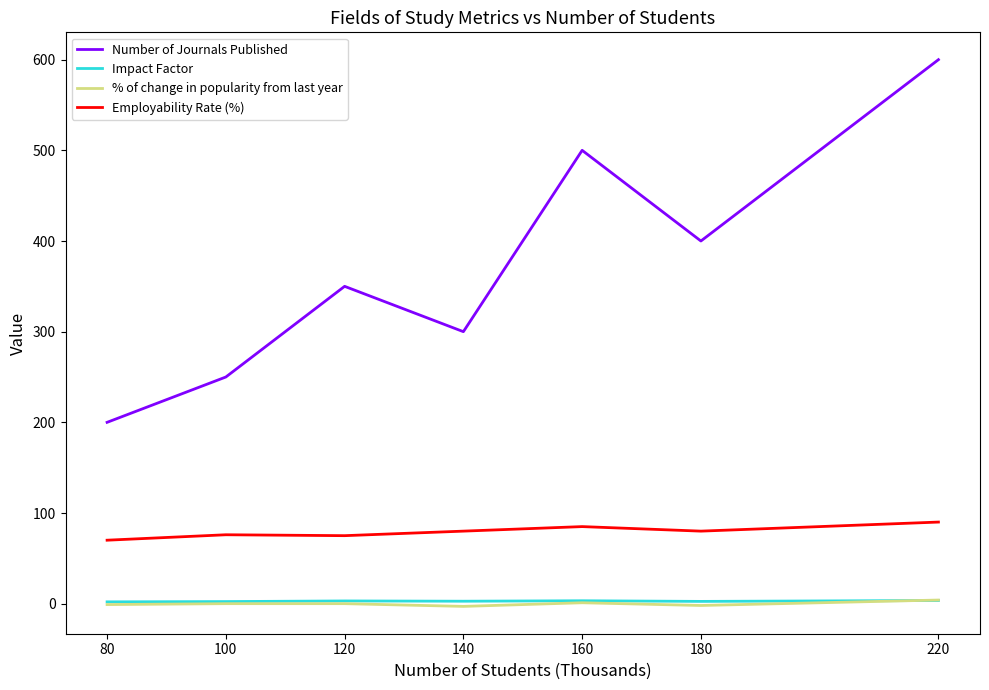

Read the Impact Factor value at 220.

3.5